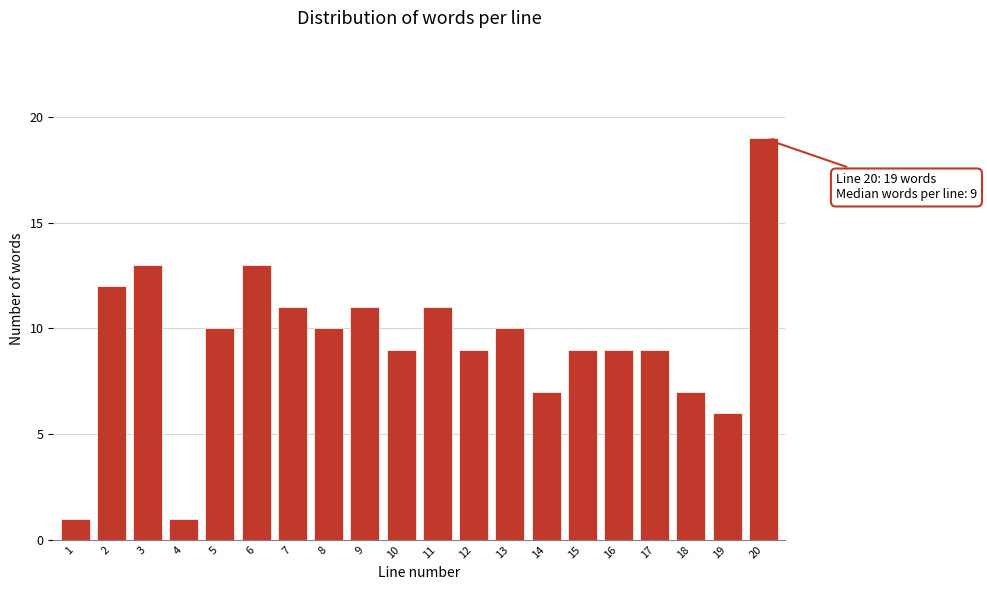

Reading left to right, list all the values displayed in this chart.

1	12	13	1	10	13	11	10	11	9	11	9	10	7	9	9	9	7	6	19